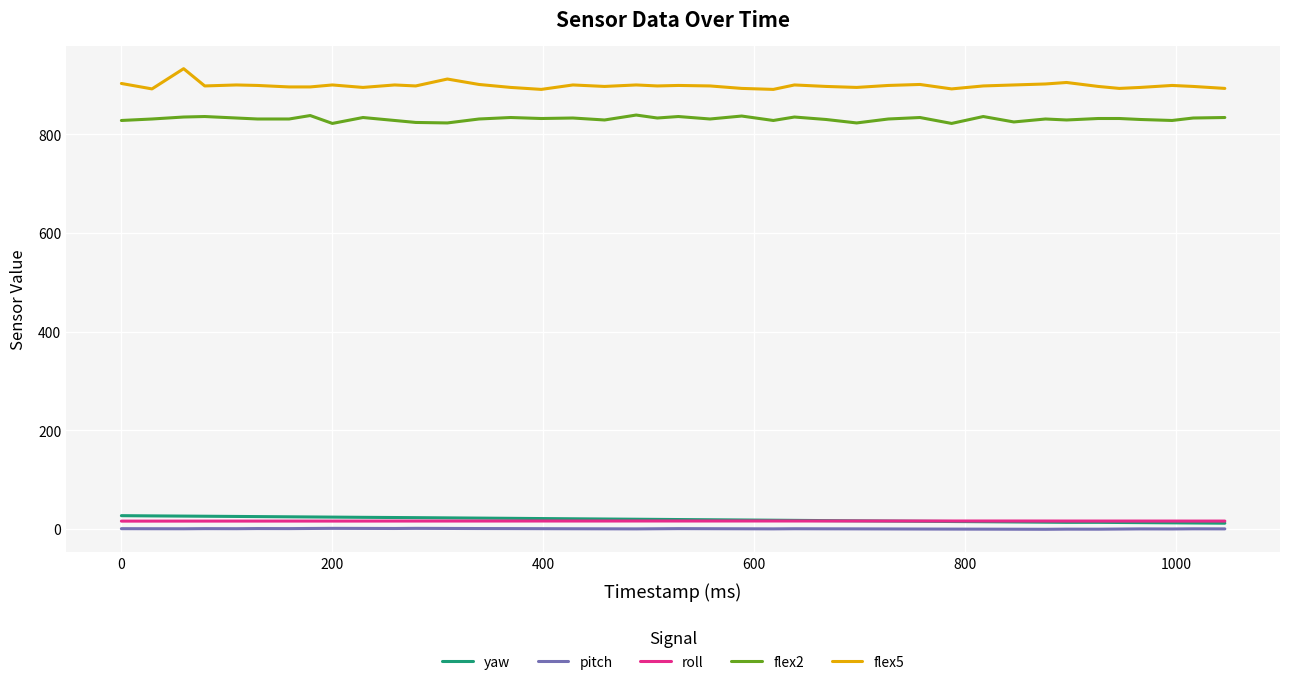

What is the highest value of the flex2 series?

839.0